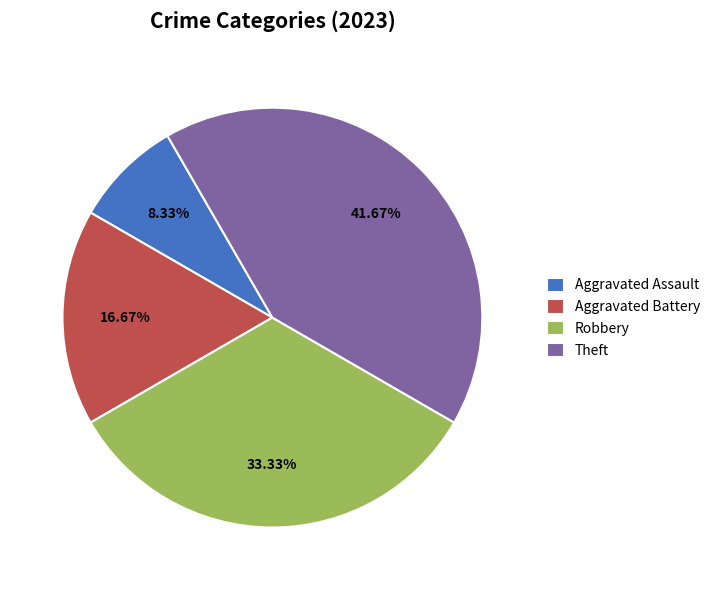

Approximately how many times larger is the value at Aggravated Battery compared to Aggravated Assault?

2.0